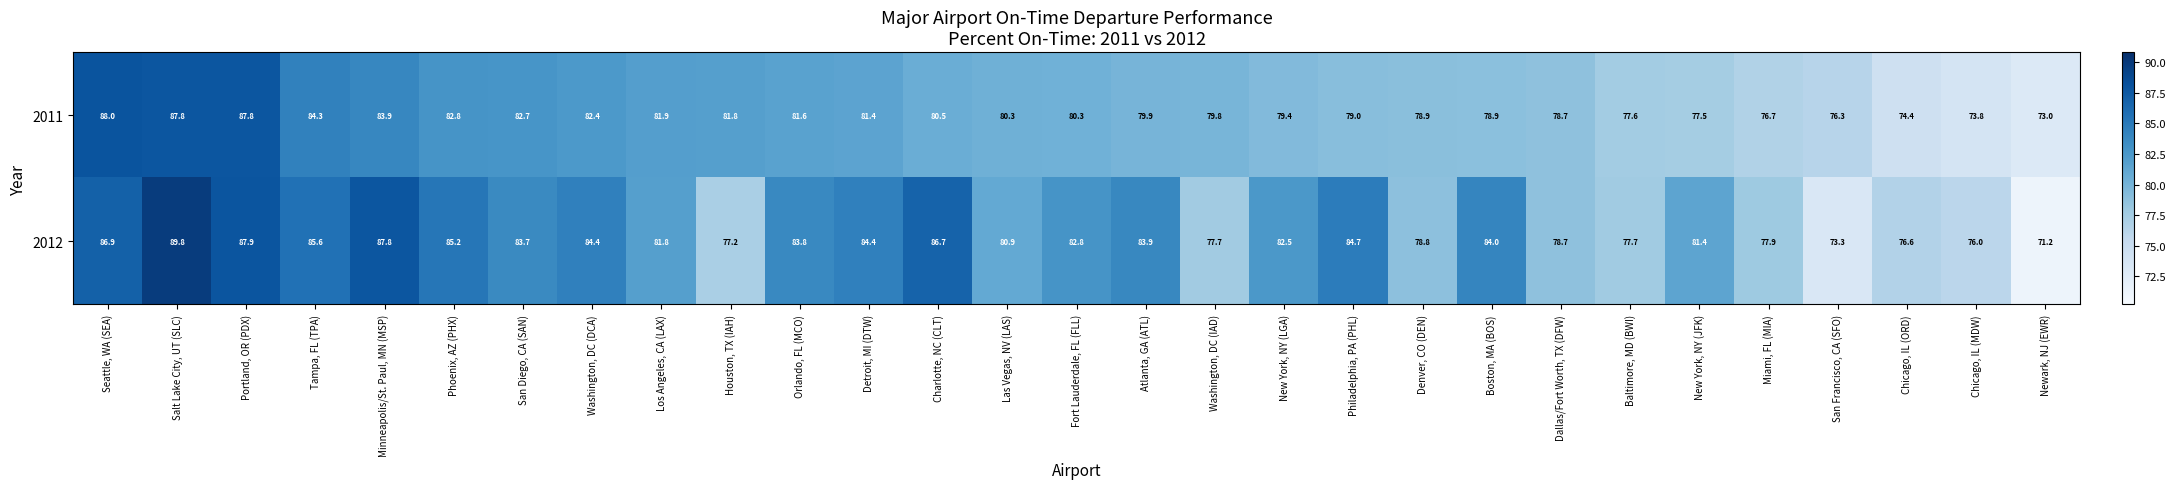

At how many categories does at least one series exceed 75?

28